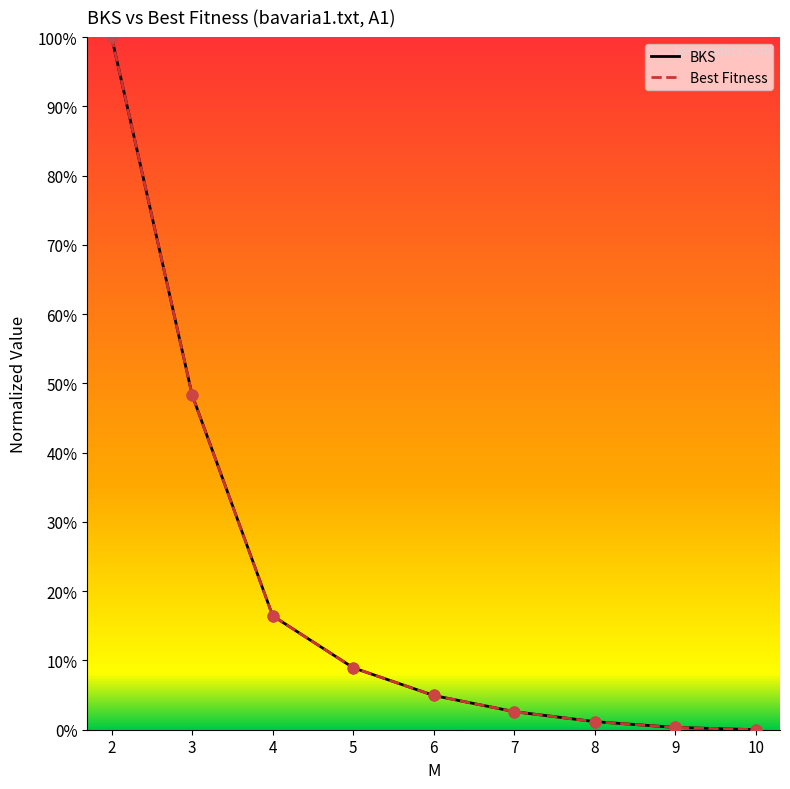

At which category is the sum across all series the highest?

2